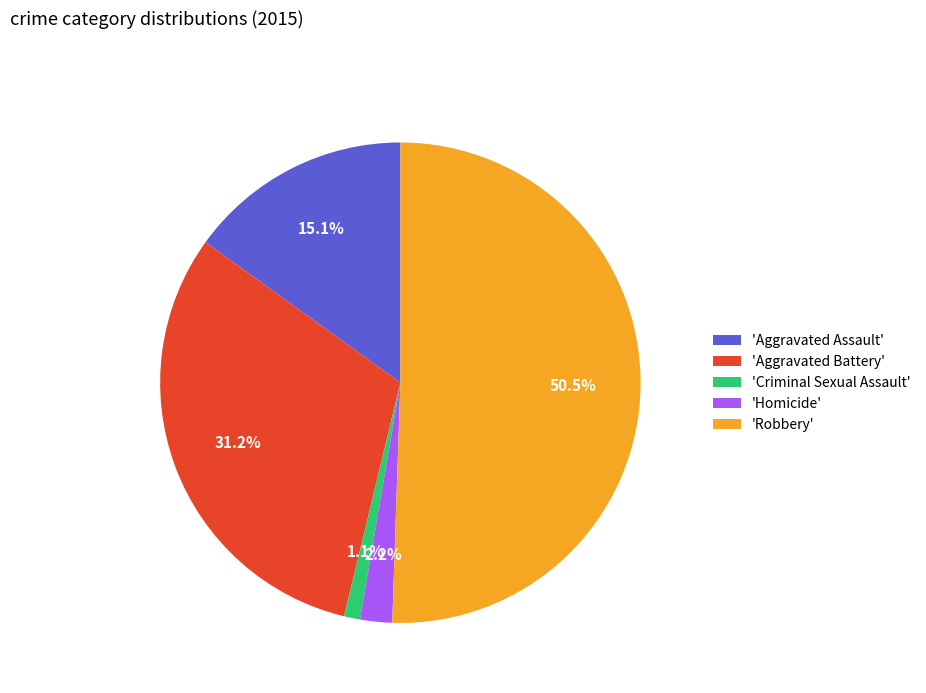

What is the ratio of the value at 'Homicide' to the value at 'Criminal Sexual Assault'?

2.0